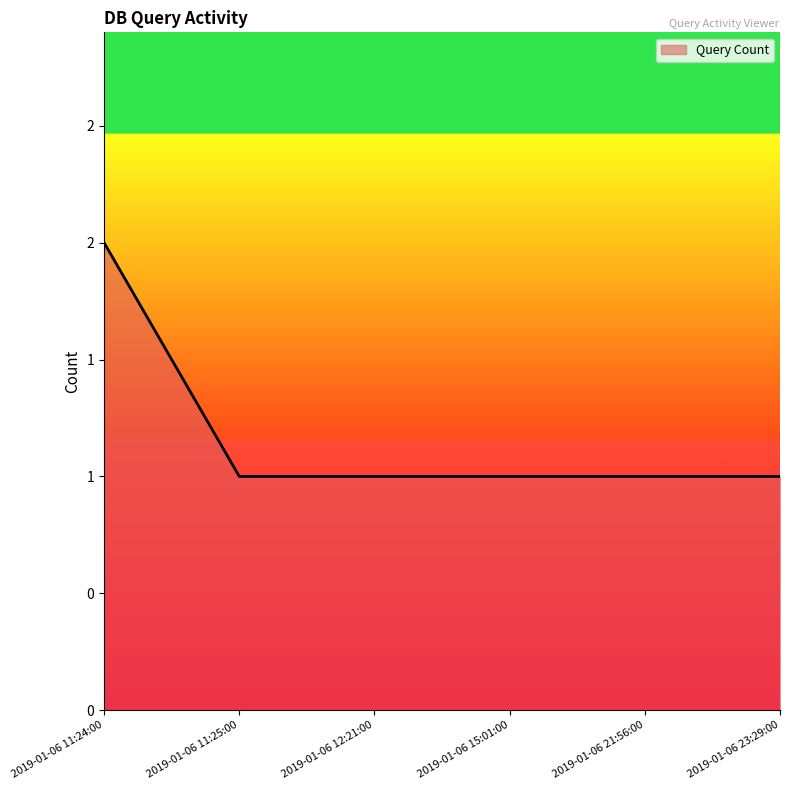

At which category does the chart reach its peak across all series?

2019-01-06 11:24:00